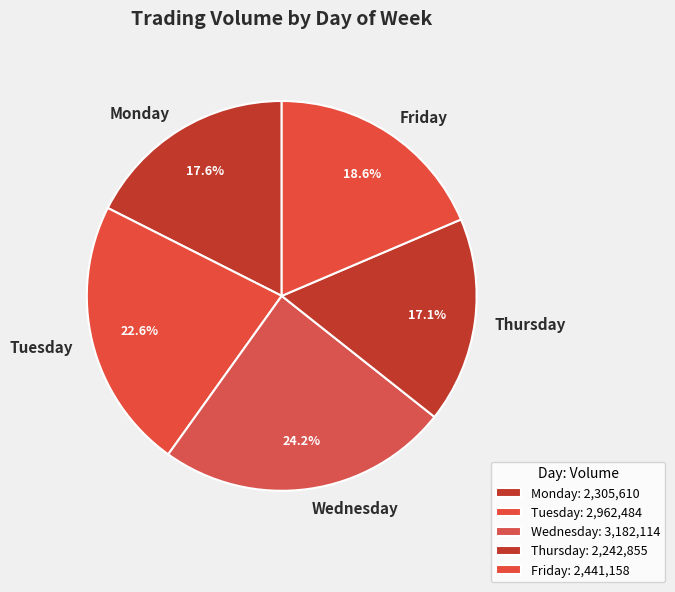

Which category has the biggest portion of the pie?

Wednesday